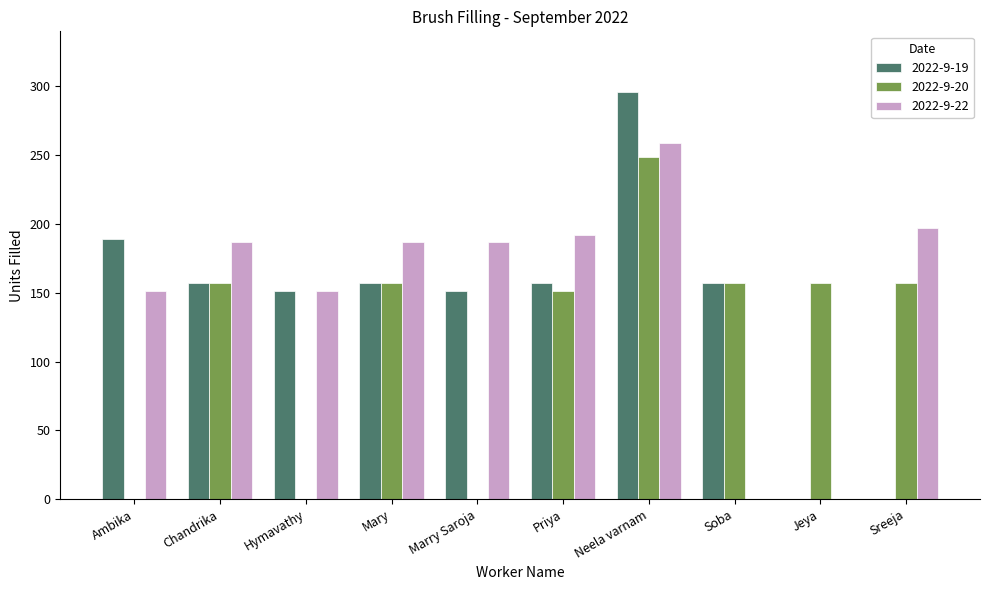

The value of 2022-9-19 at Soba is 50. True or false?

False